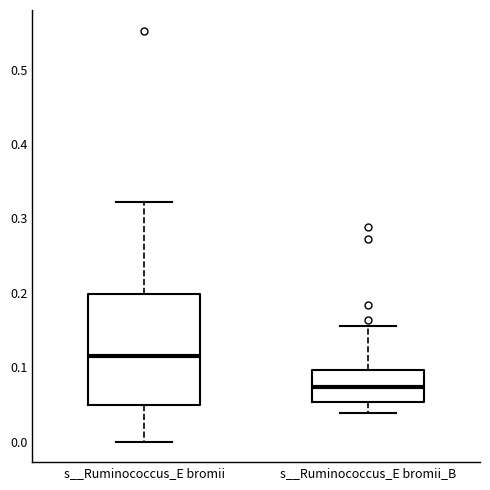

Which box's median line is the lowest?

s__Ruminococcus_E bromii_B